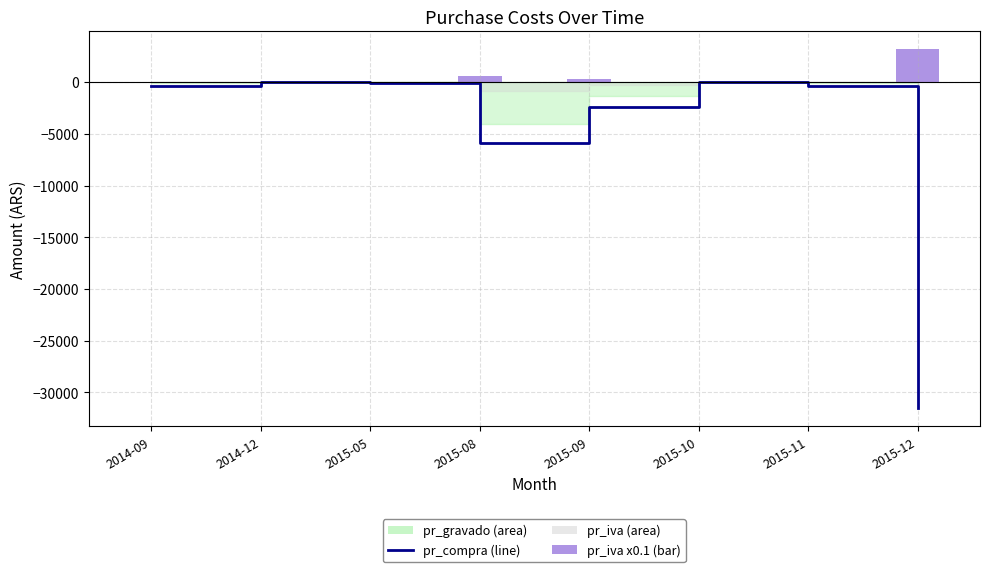

What is the highest value of the pr_iva (bar) series?

3152.3